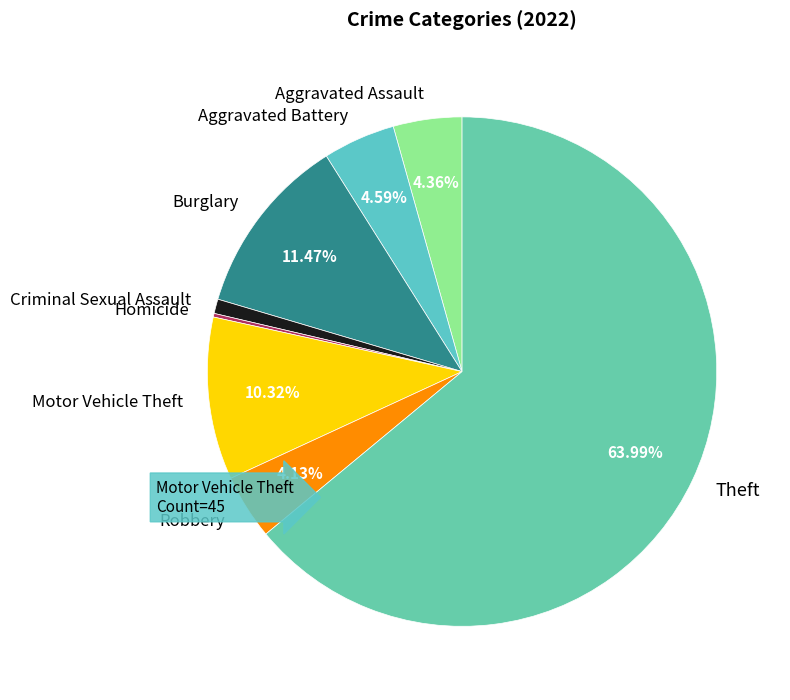

What percentage is the Theft slice, to the nearest percent?

64%